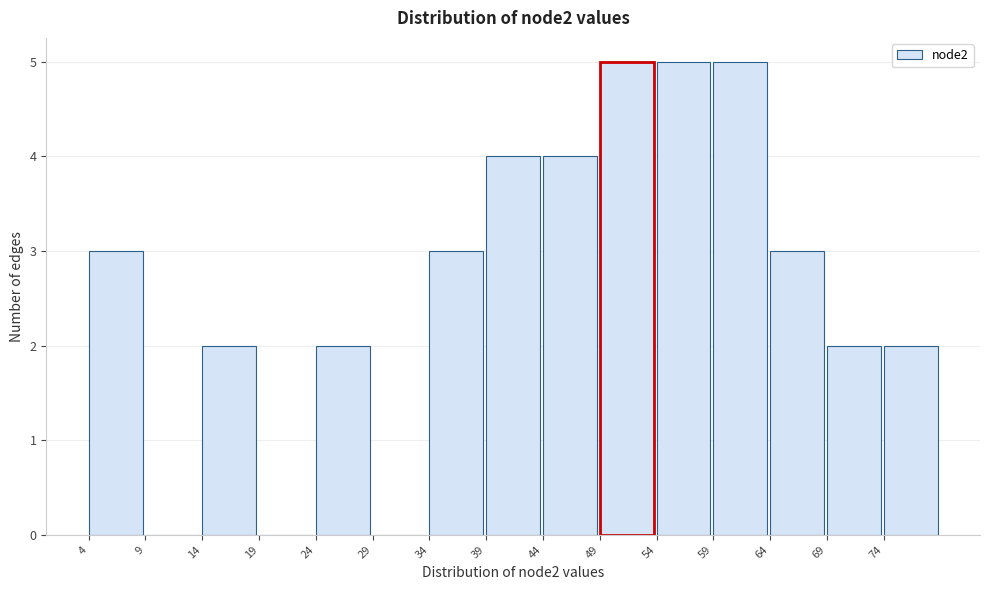

Reading left to right, list every bar in this chart as the range it spans on the x-axis followed by its height. The values are not printed on the chart, so give them approximately, as read against the axis.

4 to 9: 3
9 to 14: 0
14 to 19: 2
19 to 24: 0
24 to 29: 2
29 to 34: 0
34 to 39: 3
39 to 44: 4
44 to 49: 4
49 to 54: 5
54 to 59: 5
59 to 64: 5
64 to 69: 3
69 to 74: 2
74 to 79: 2